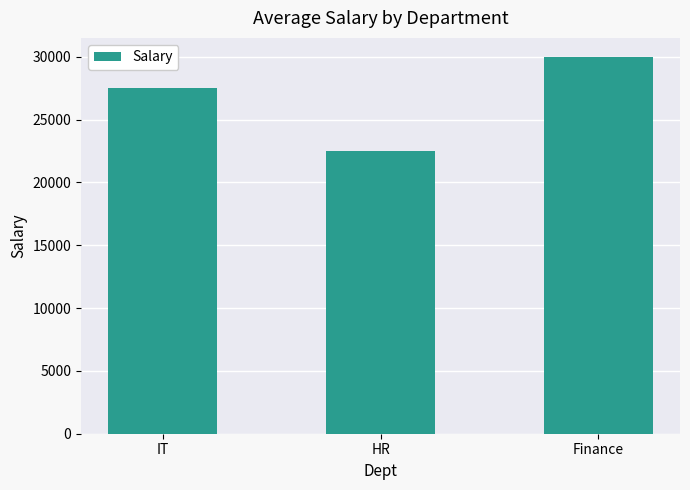

What is the minimum value shown in the chart?

22500